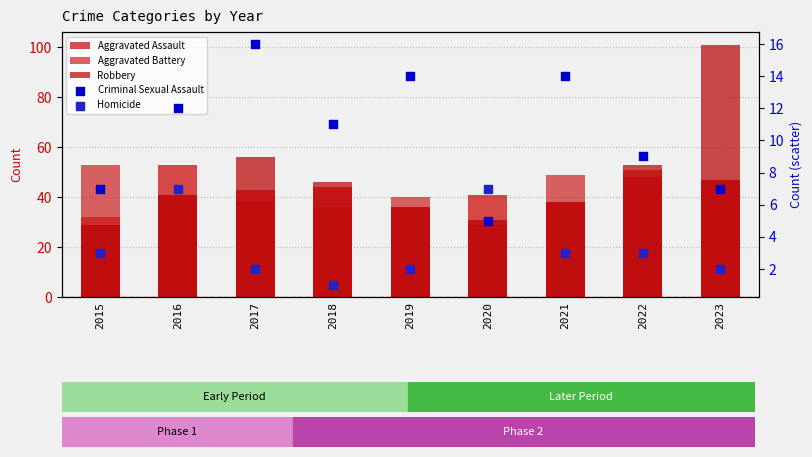

At how many categories does at least one series exceed 25?

9